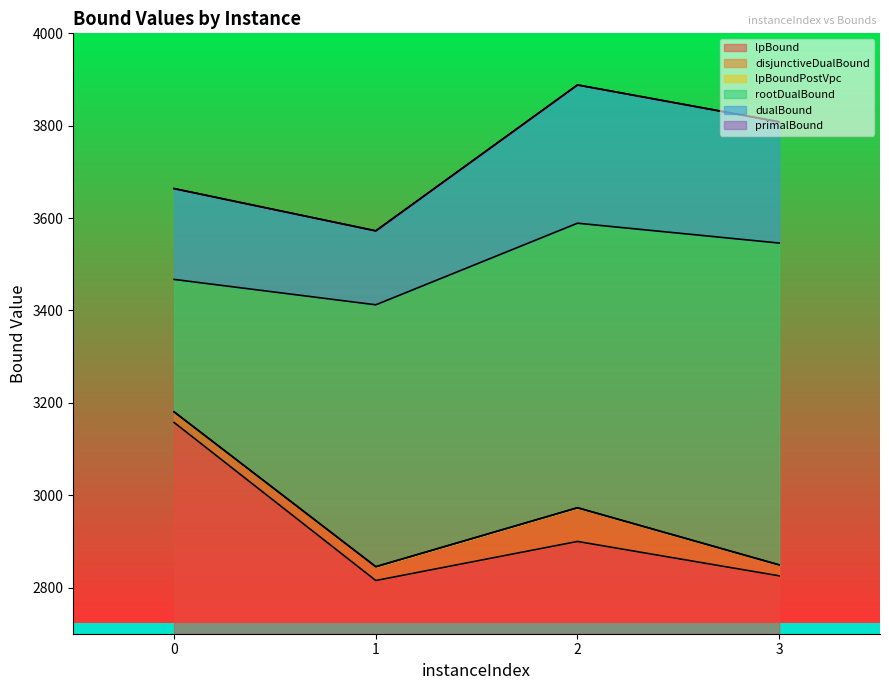

What are all the series names shown in the legend?

lpBound, disjunctiveDualBound, lpBoundPostVpc, rootDualBound, dualBound, primalBound